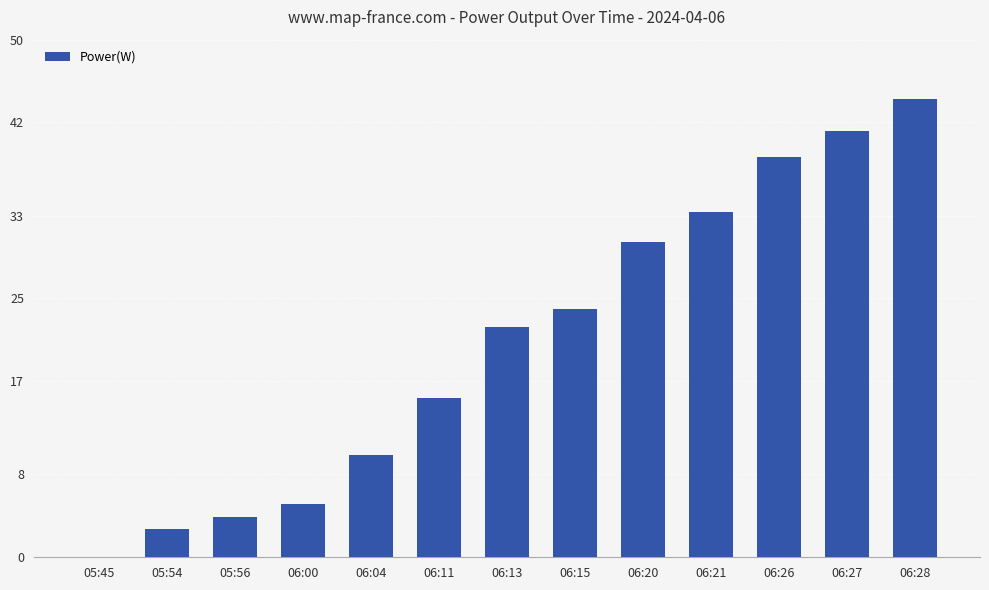

What is the label of the 2nd bar from the right?

06:27